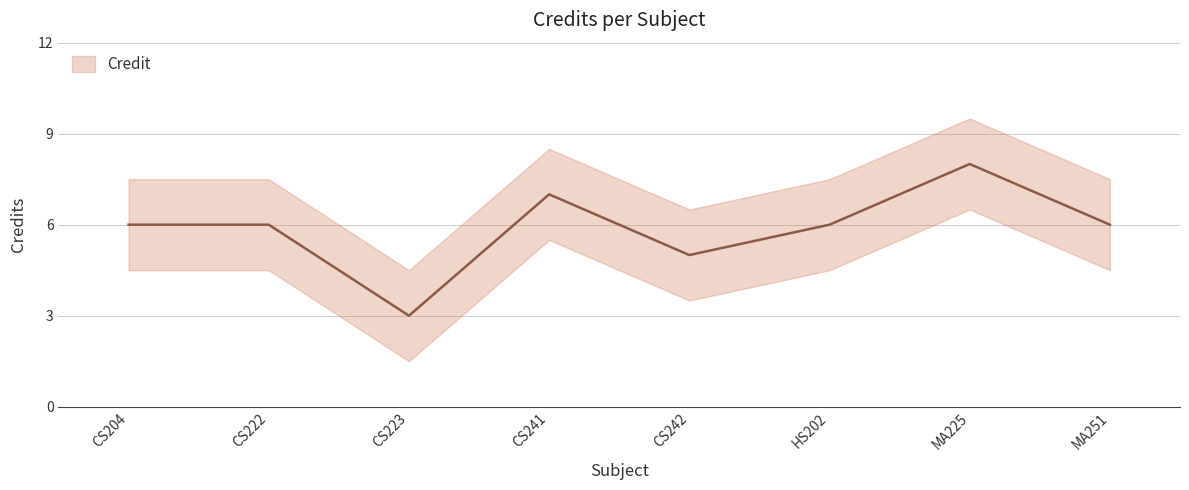

What is the average value?

6